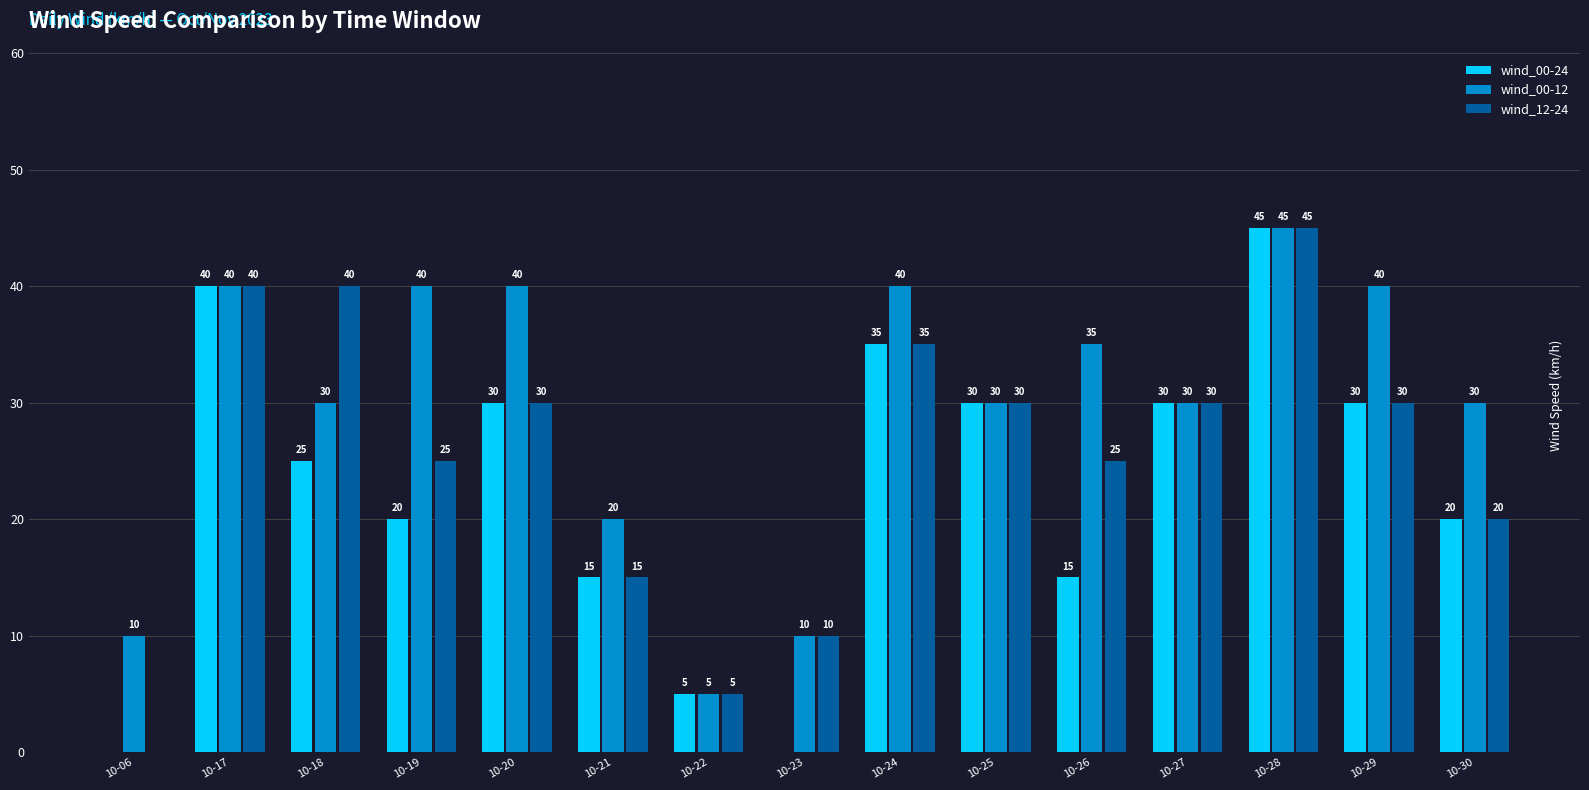

Is the value of wind_12-24 at 10-27 greater than the value of wind_00-24 at 10-28?

No